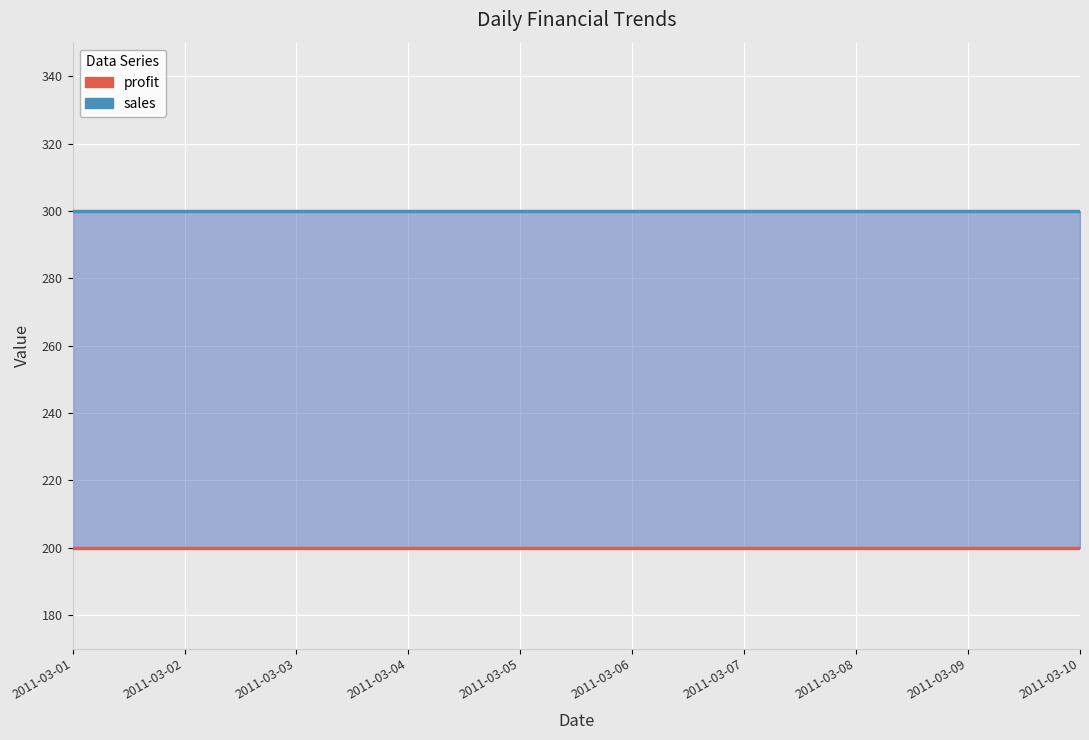

Reading left to right, list all the values displayed in this chart.

profit: 2011-03-01=200	2011-03-02=200	2011-03-03=200	2011-03-04=200	2011-03-05=200	2011-03-06=200	2011-03-07=200	2011-03-08=200	2011-03-09=200	2011-03-10=200
sales: 2011-03-01=300	2011-03-02=300	2011-03-03=300	2011-03-04=300	2011-03-05=300	2011-03-06=300	2011-03-07=300	2011-03-08=300	2011-03-09=300	2011-03-10=300